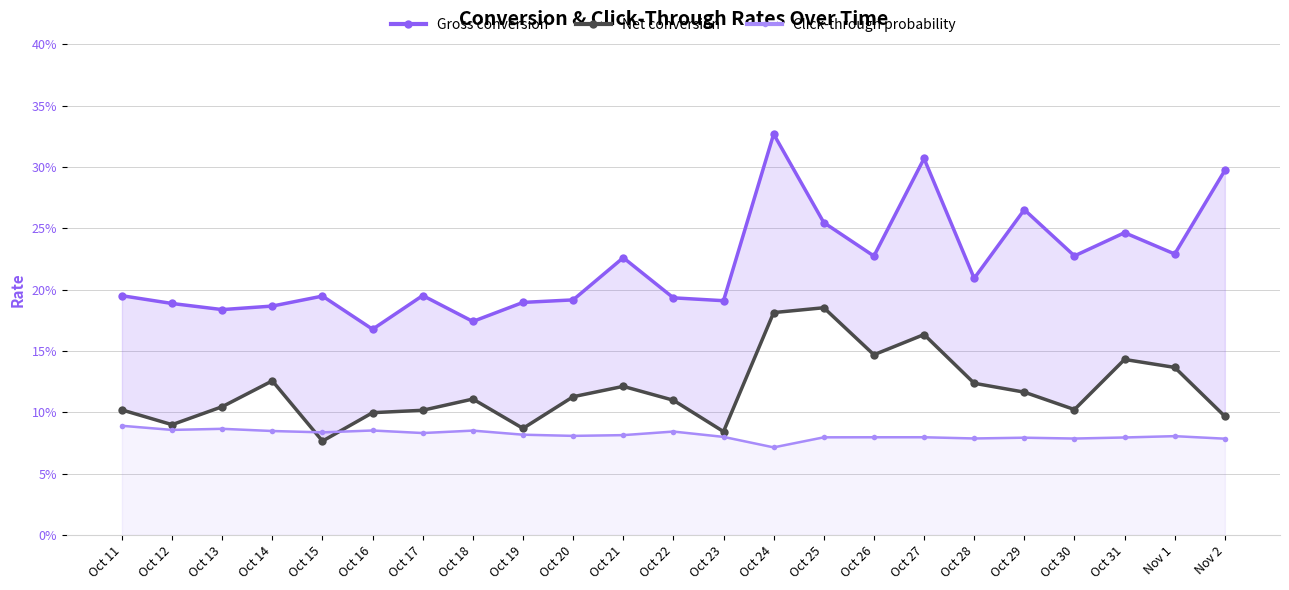

True or false: Net conversion and Gross conversion cross at least once.

False